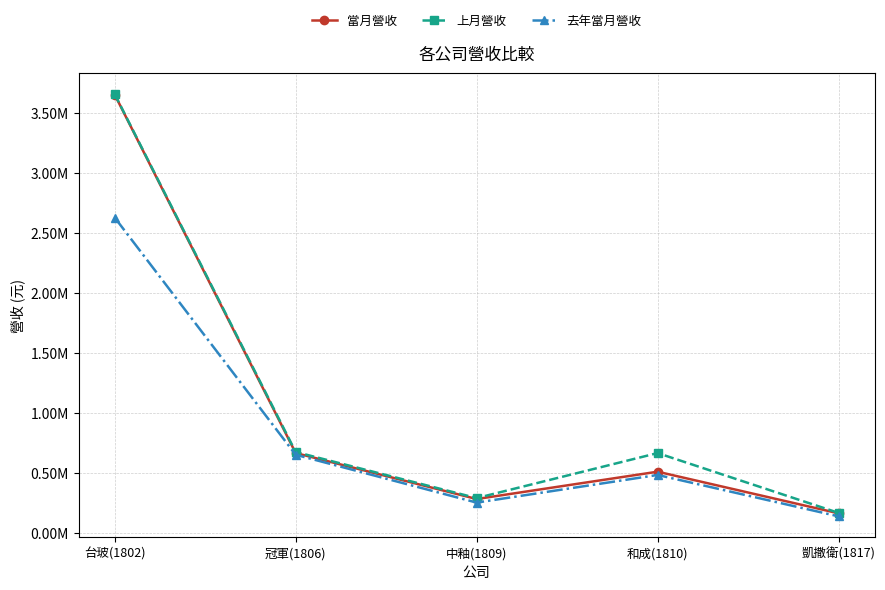

List the labels in order of 去年當月營收 value, smallest first.

凱撒衛(1817), 中釉(1809), 和成(1810), 冠軍(1806), 台玻(1802)